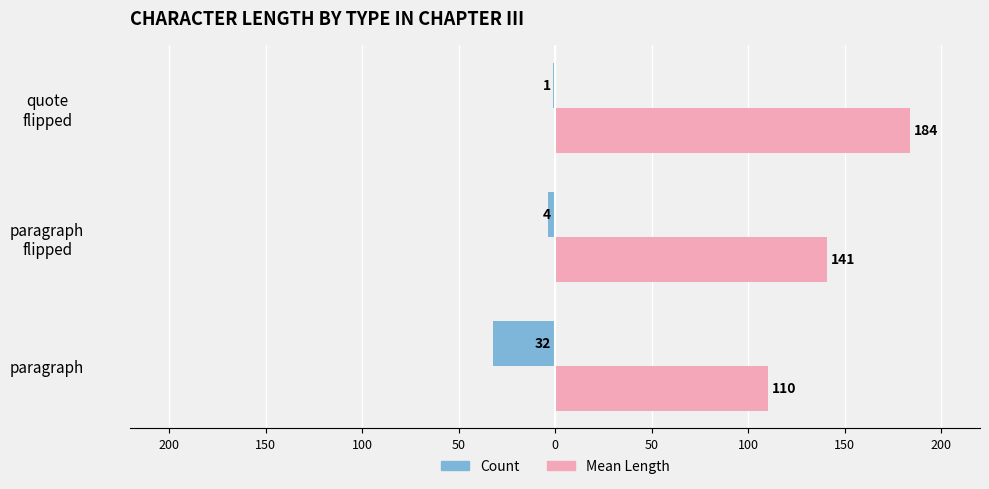

Rank the series by their average value, from lowest to highest.

Count, Mean Length